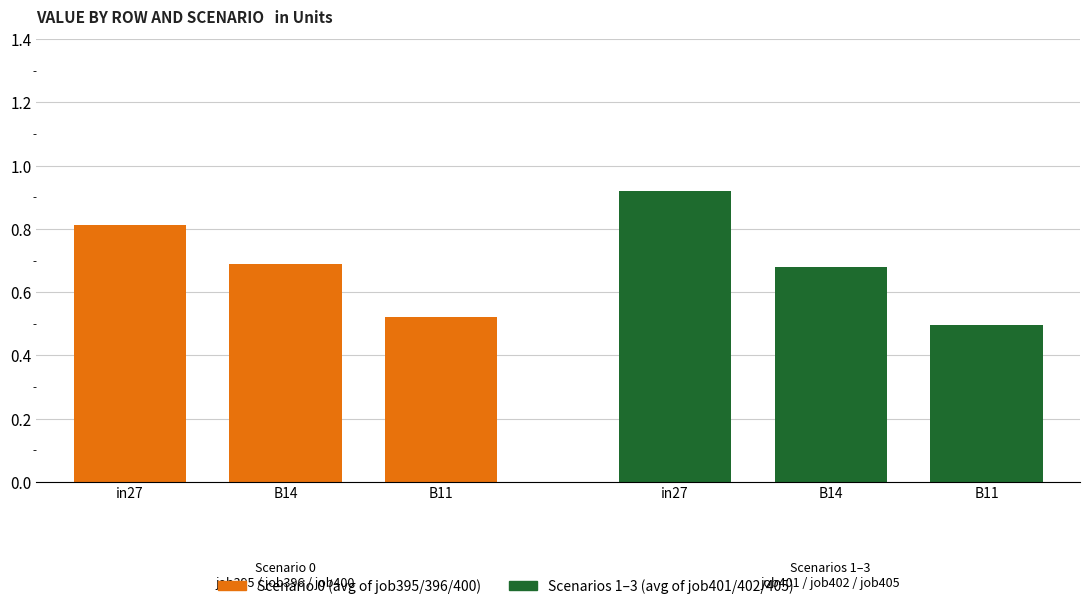

What is the approximate value of job400_scenario0_759 at B11?

0.5